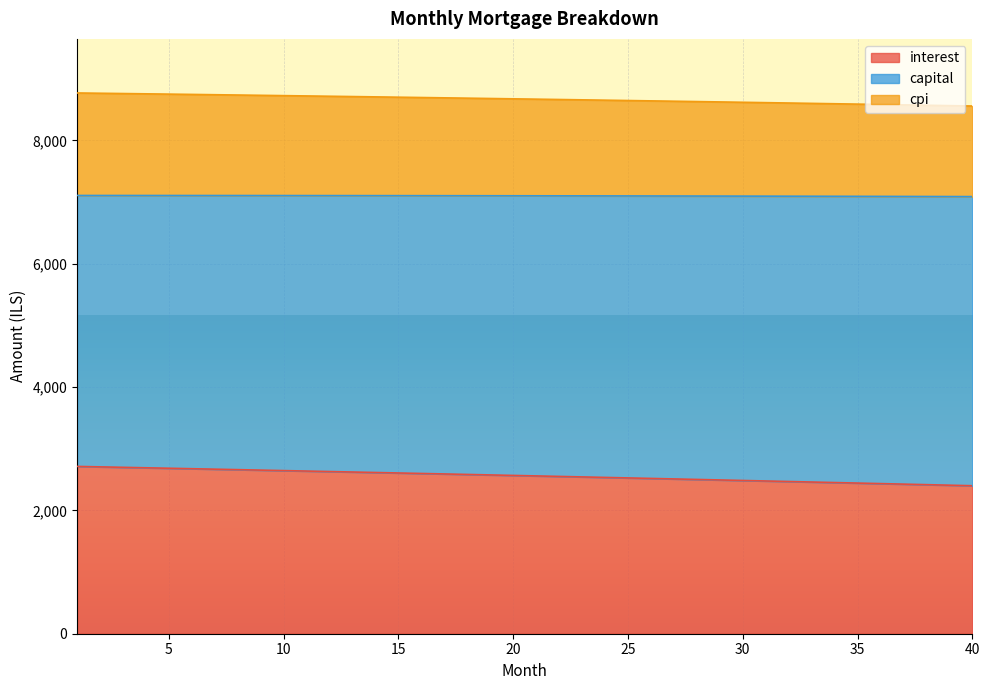

What is the total value across all series at 30?

8617.1